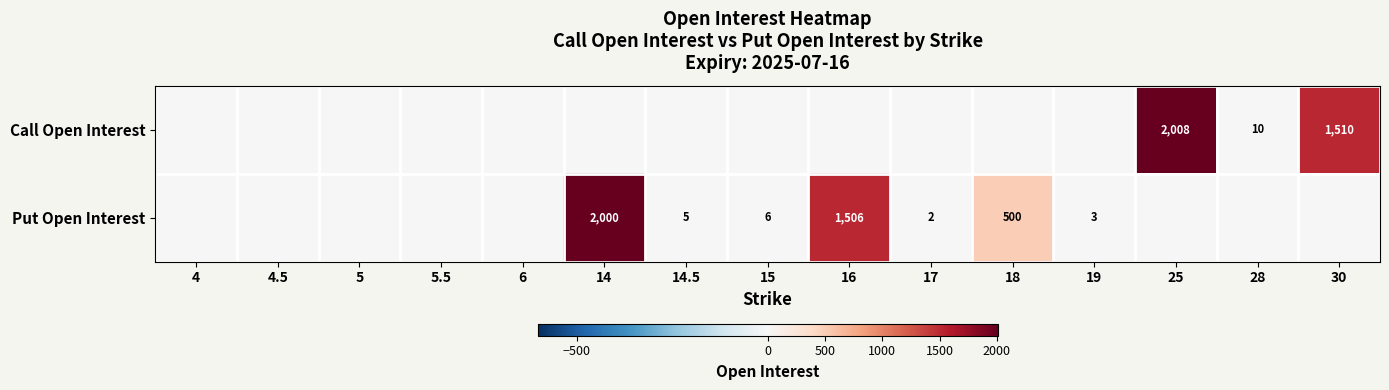

At which category is the sum across all series the highest?

25